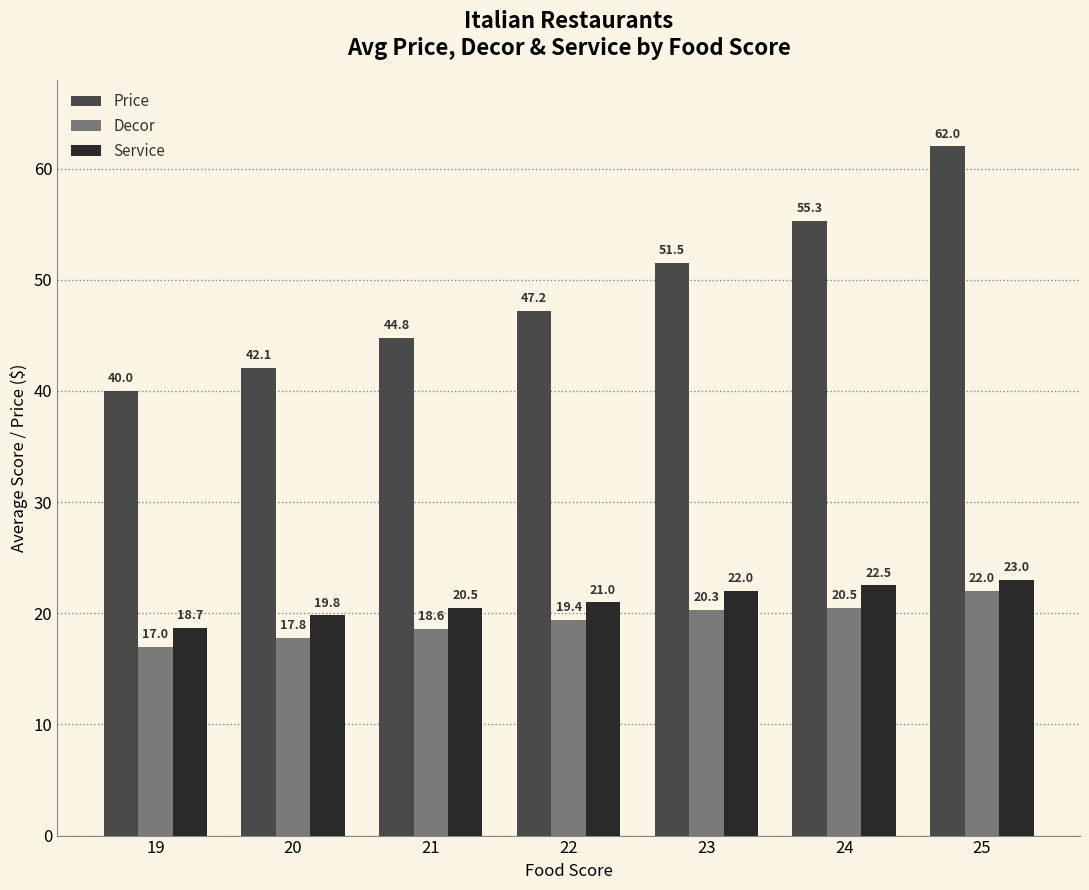

Reading left to right, extract all data points from this chart.

Price: 40.0	42.1	44.8	47.2	51.5	55.3	62.0
Decor: 17.0	17.8	18.6	19.4	20.3	20.5	22.0
Service: 18.7	19.8	20.5	21.0	22.0	22.5	23.0